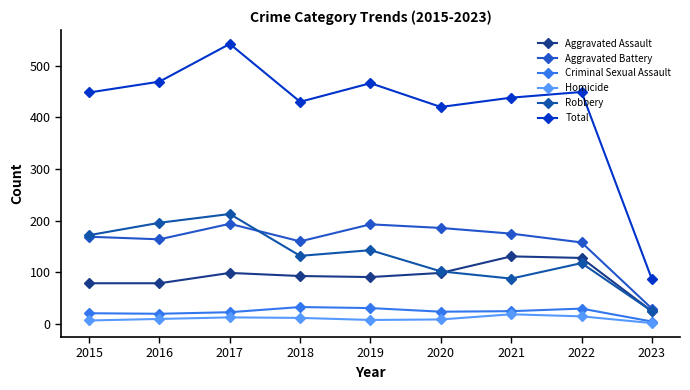

At how many categories does at least one series exceed 332?

8